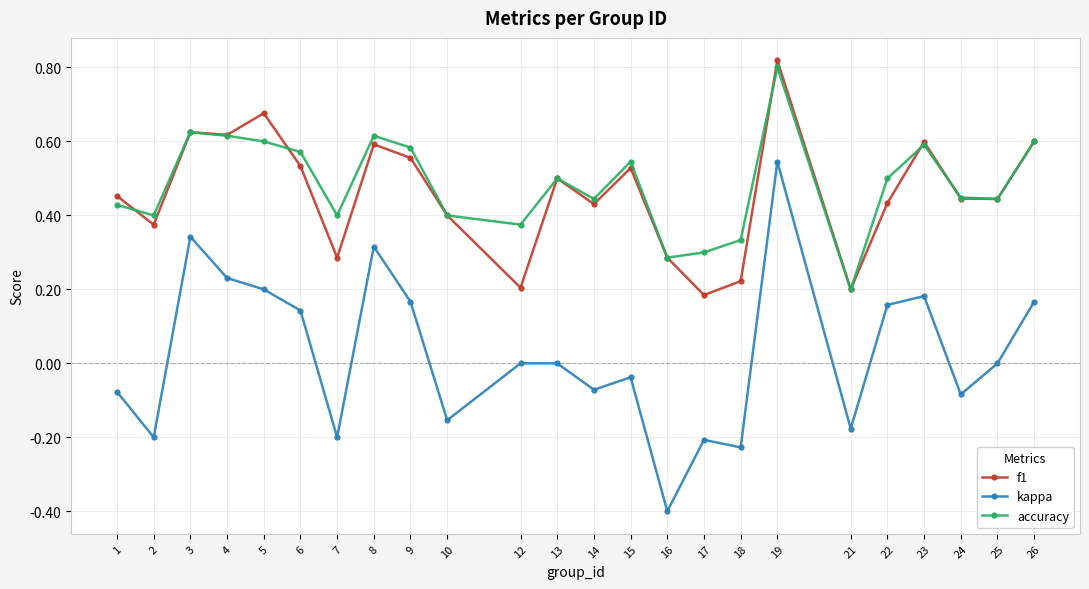

Which series has the largest range (max minus min)?

kappa